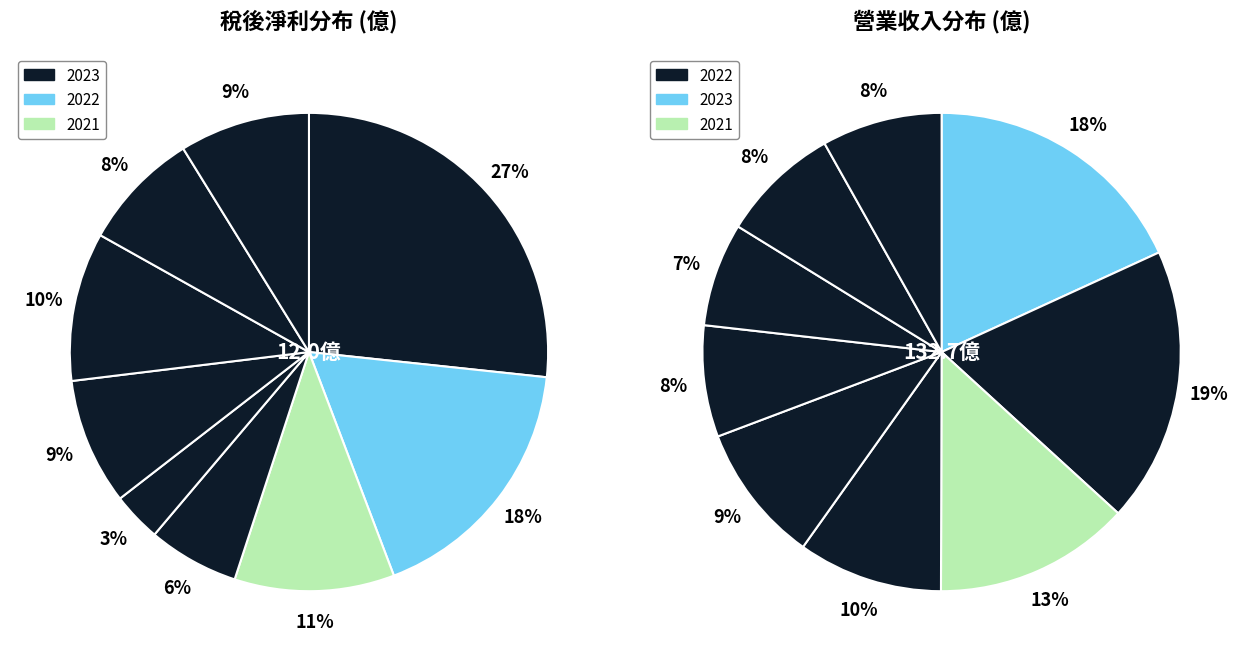

Does any single category account for the majority?

No